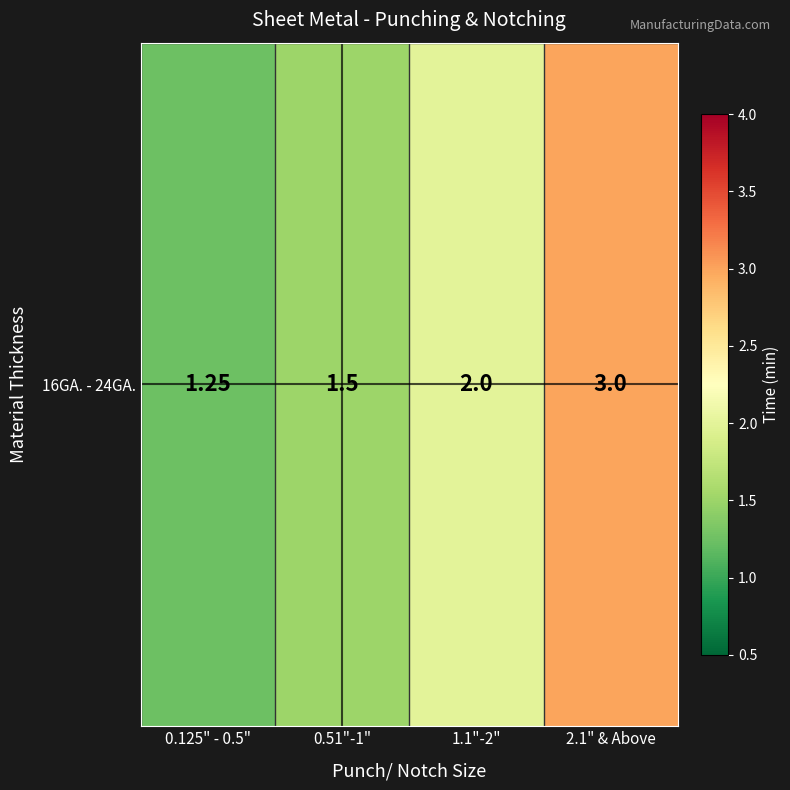

Reading left to right, what are all the values shown in this chart?

0.125" - 0.5"=1.2	0.51"-1"=1.5	1.1"-2"=2.0	2.1" & Above=3.0